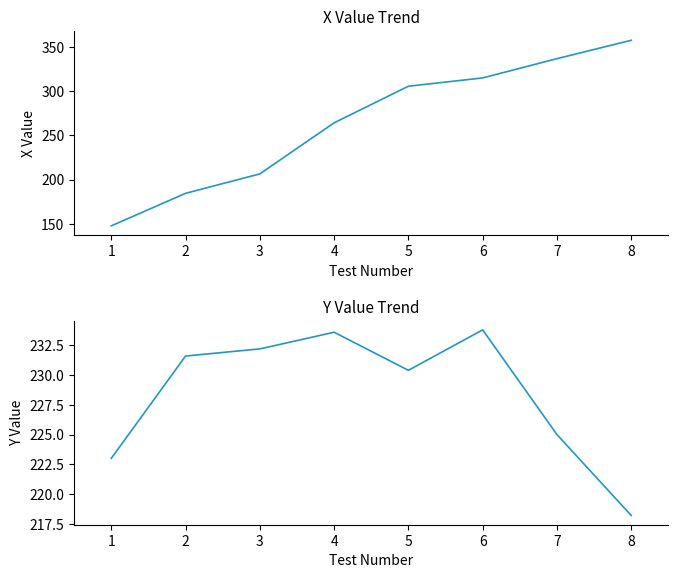

List the series in order of their peak value, lowest first.

Y Value, X Value